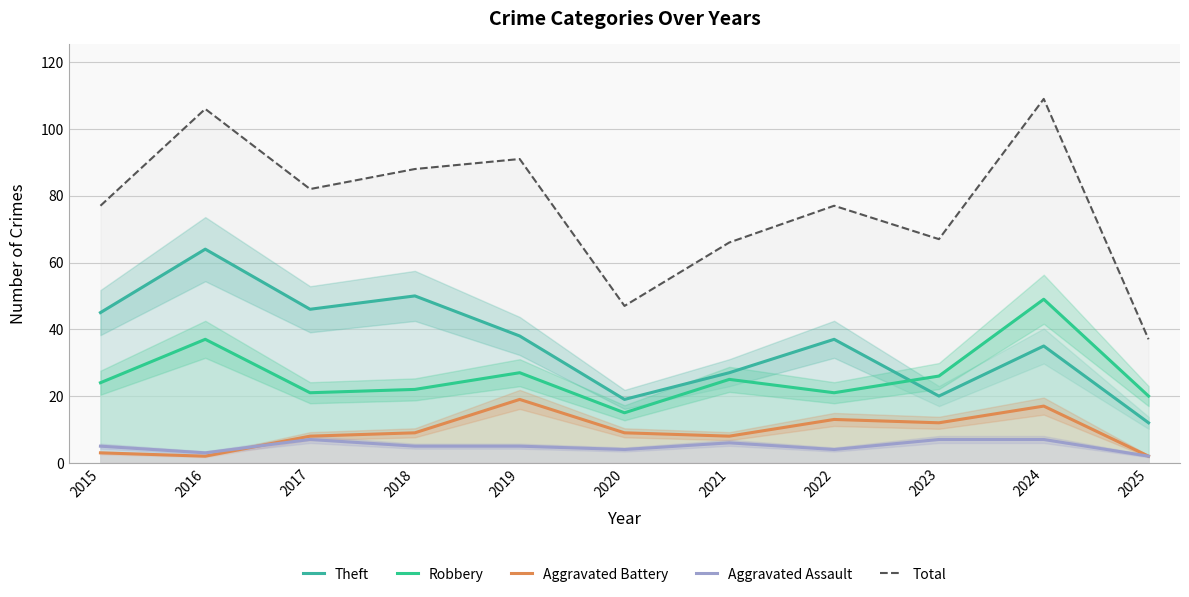

Count the number of categories in the chart.

11